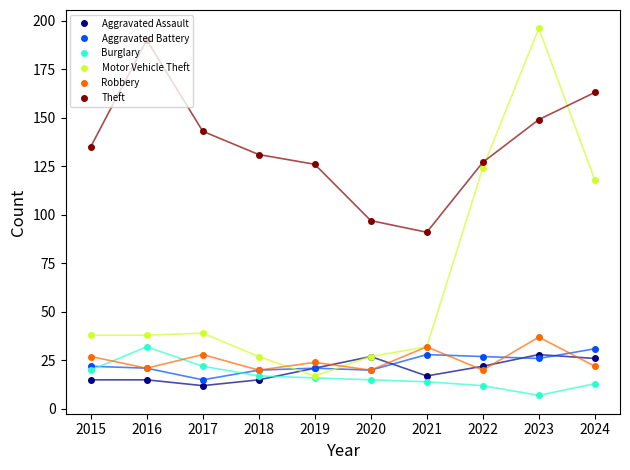

True or false: Motor Vehicle Theft has more than 0 interior local peaks.

True